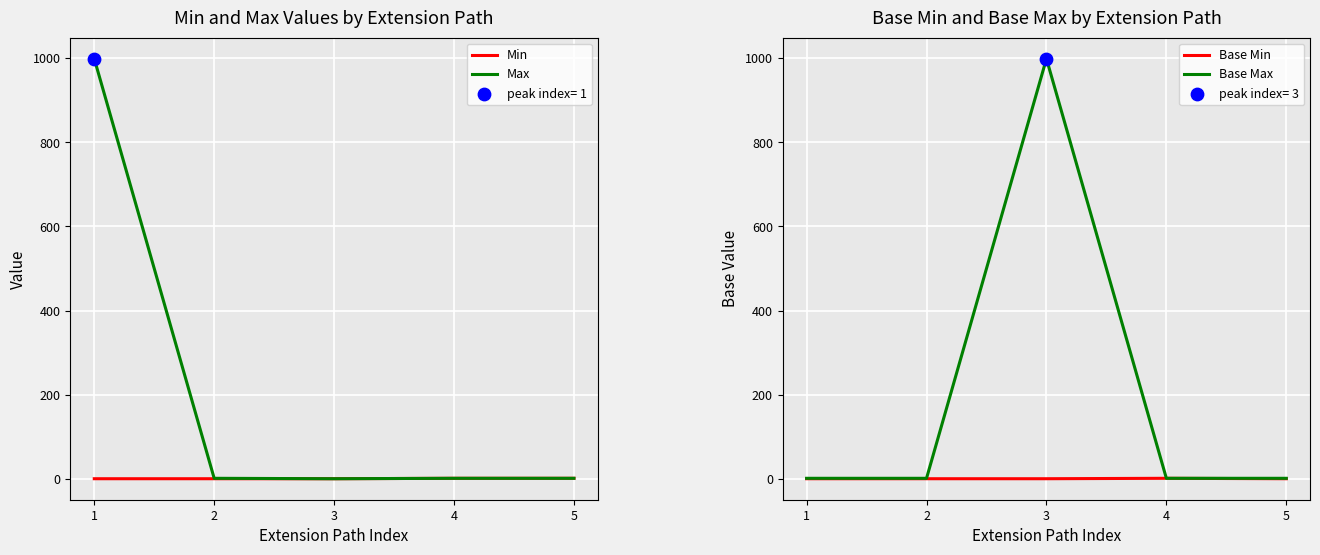

Is the value of Base Min at 3 greater than the value of Min at 3?

No